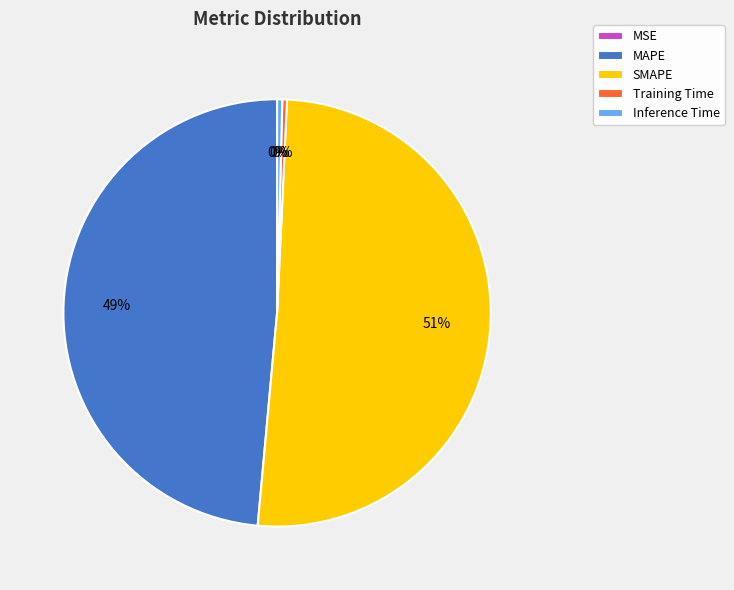

Is it true that Training Time is 0% of the pie?

True